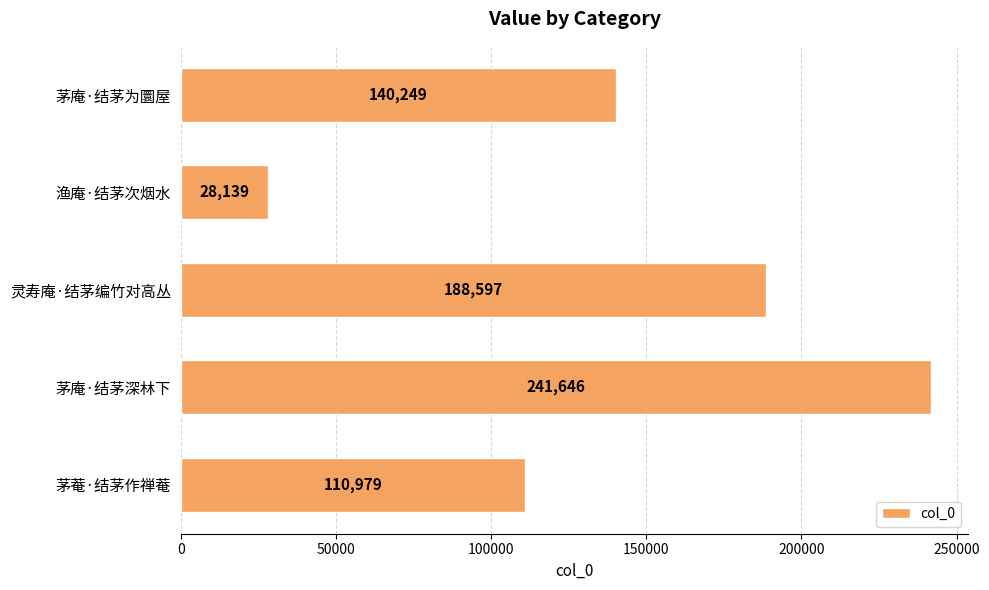

Rank the categories by value from highest to lowest.

茅庵·结茅深林下, 灵寿庵·结茅编竹对高丛, 茅庵·结茅为圜屋, 茅菴·结茅作禅菴, 渔庵·结茅次烟水